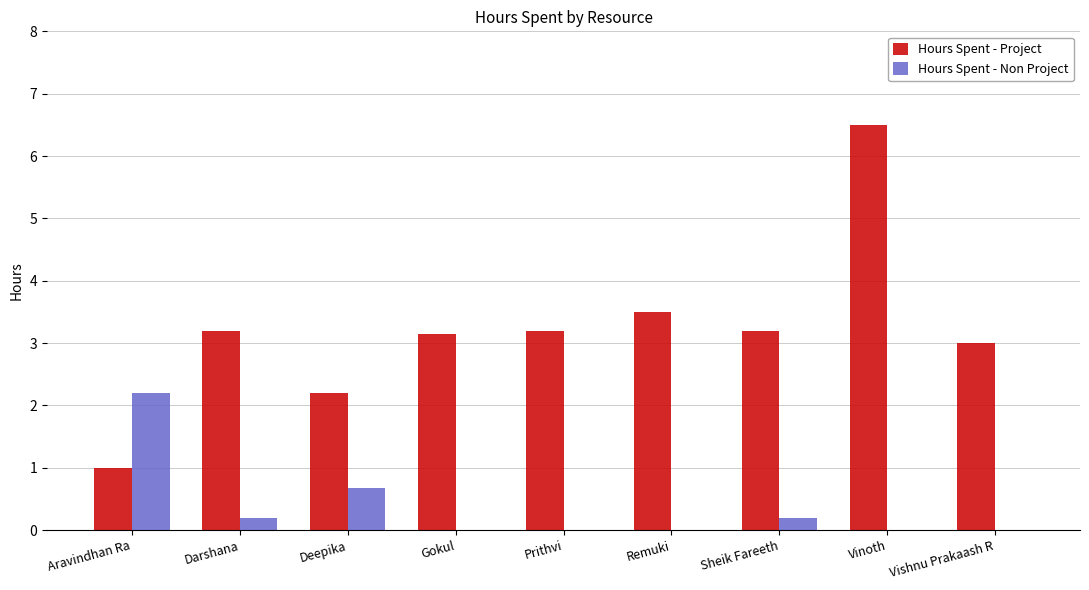

What is the highest value of the Hours Spent - Project series?

6.5